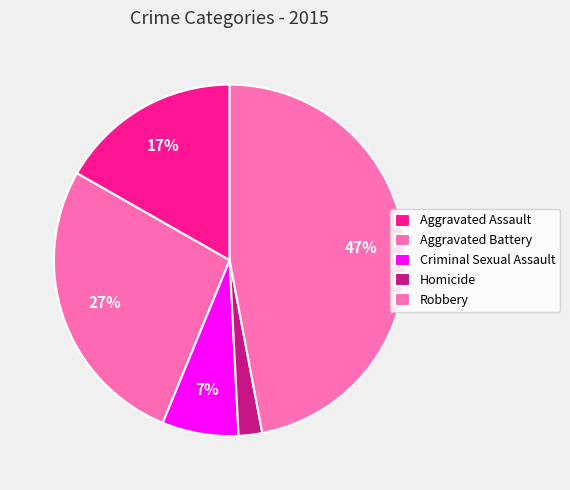

To the nearest percent, what is the average slice percentage?

20%